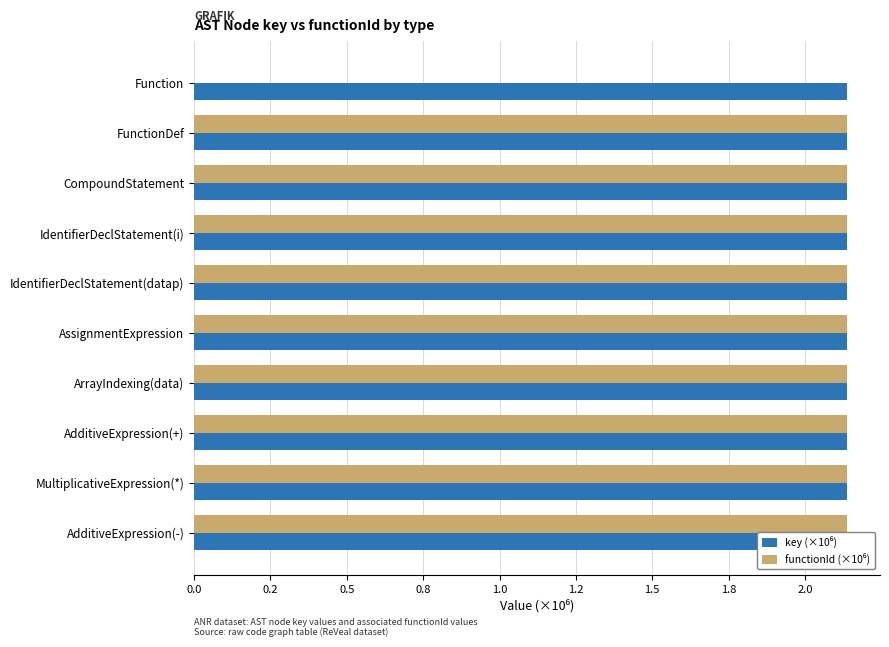

Rank the series by their average value, from lowest to highest.

functionId (×10⁶), key (×10⁶)